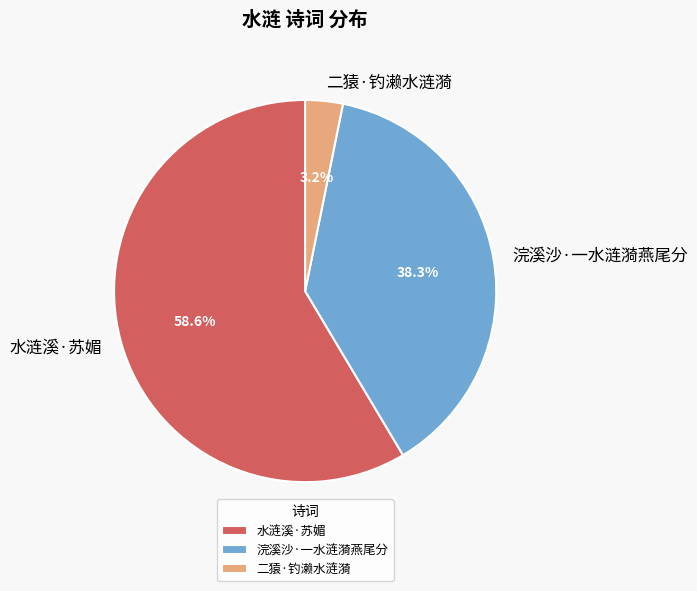

Does 二猿·钓濑水涟漪 represent more than half of the total?

No